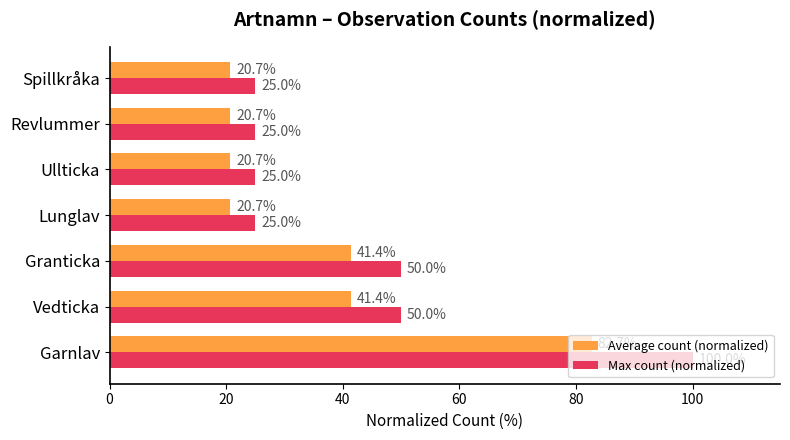

At how many categories does at least one series exceed 42?

3